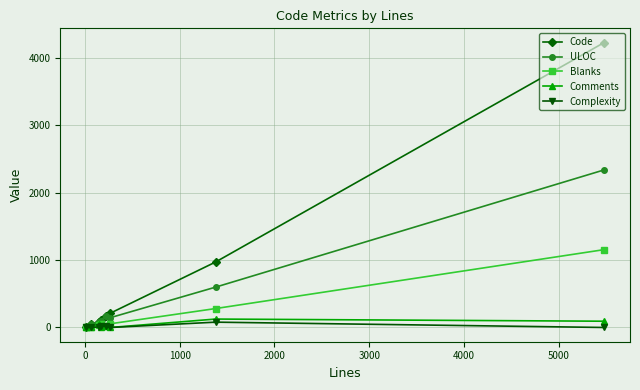

Which series has the largest total across all categories?

Code